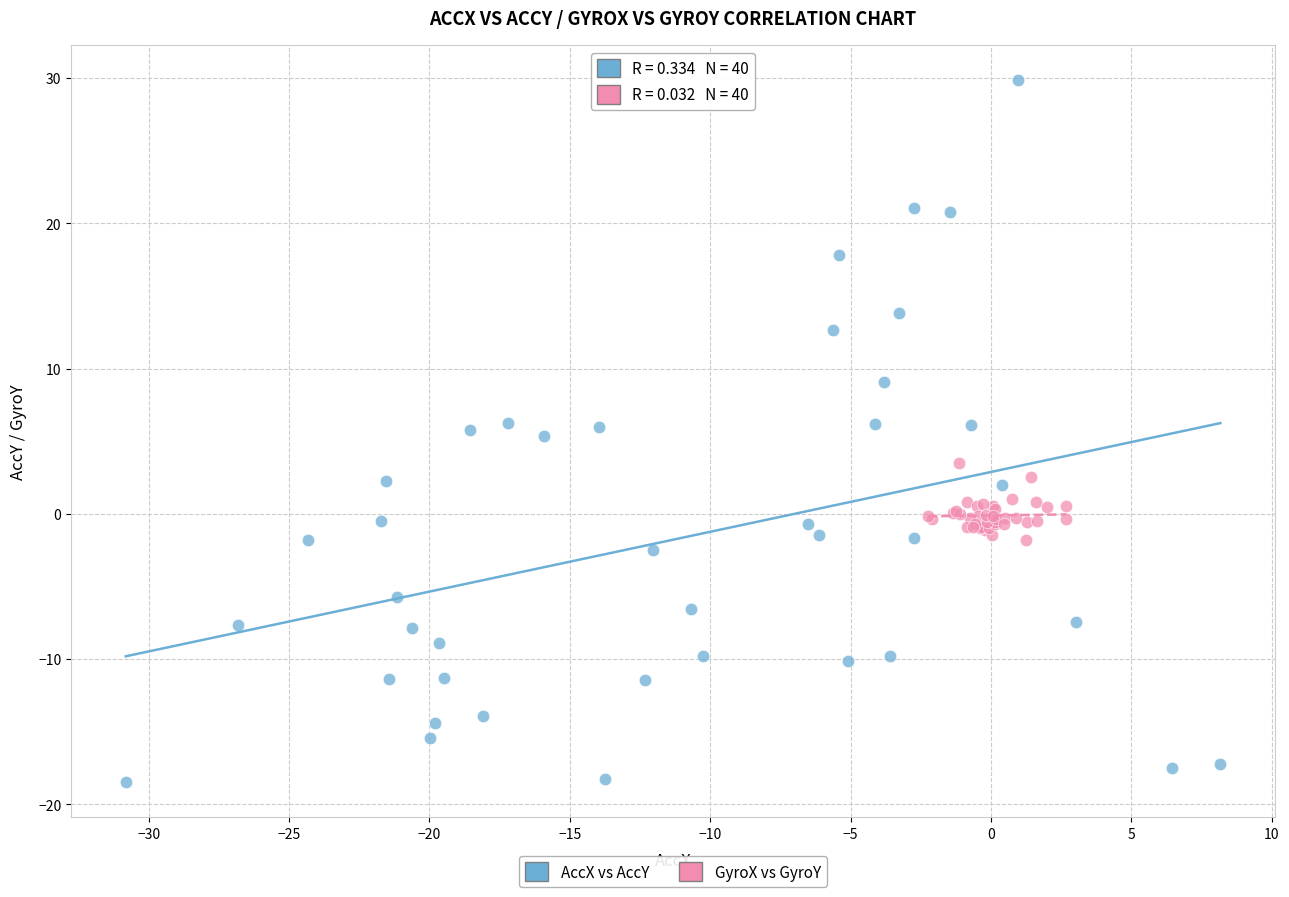

Which series reaches the minimum Y coordinate?

AccX vs AccY